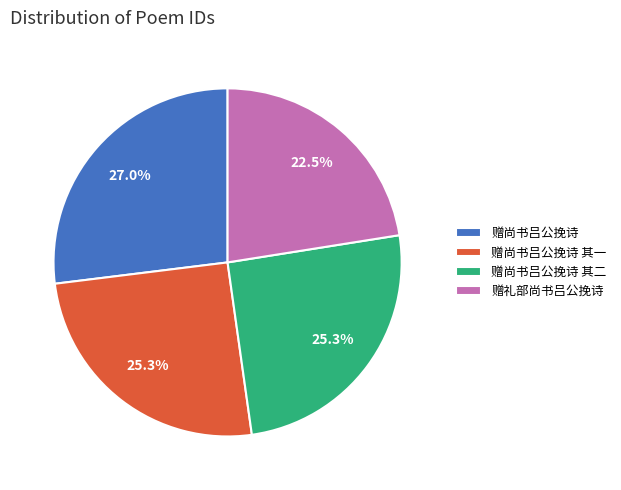

Is 赠尚书吕公挽诗 the majority of the pie?

No